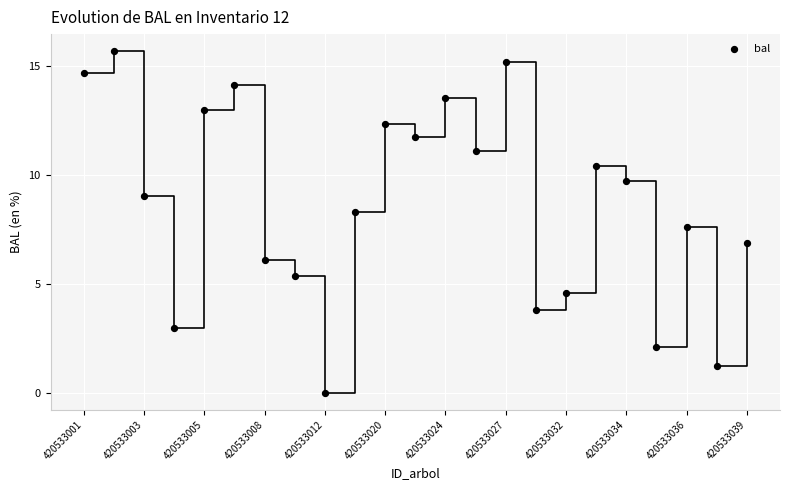

How many points are shown in the scatter plot?

23